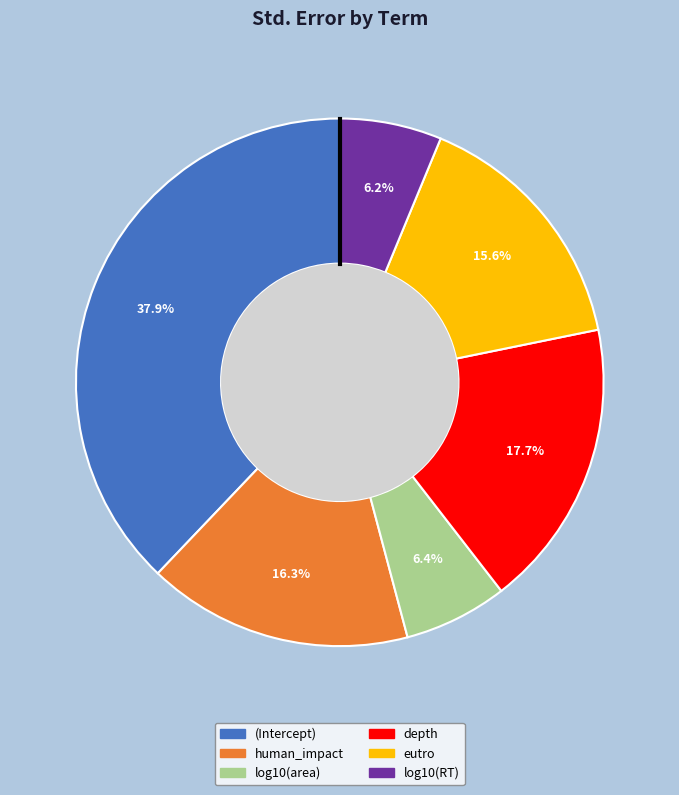

To the nearest percent, what portion does human_impact represent?

16%